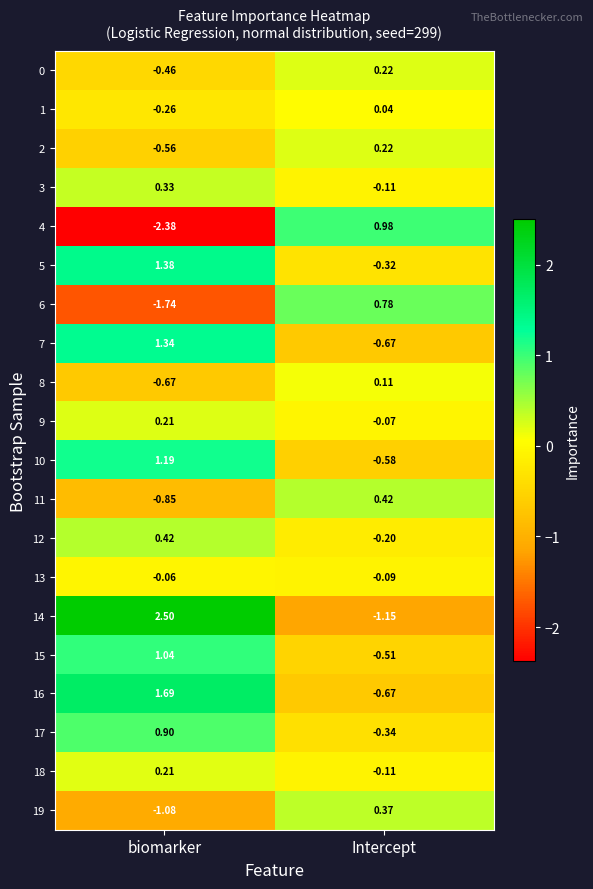

At which category is the sum across all series the highest?

biomarker